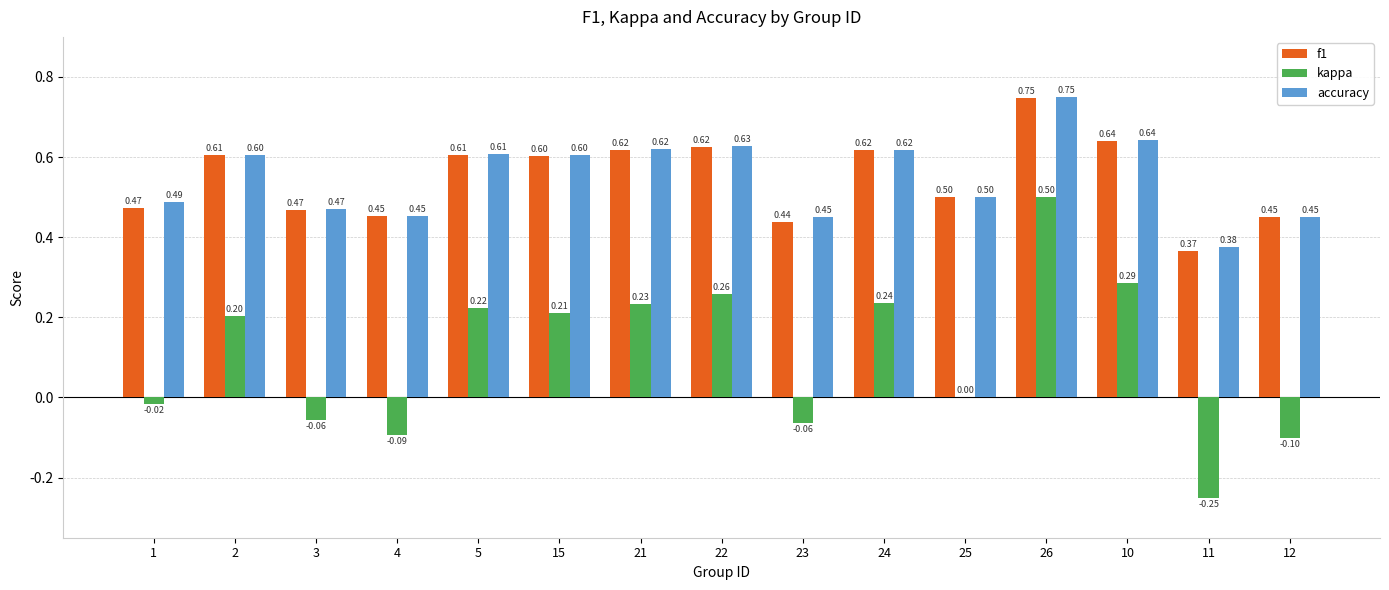

Is the value of f1 at 24 greater than the value of accuracy at 10?

No